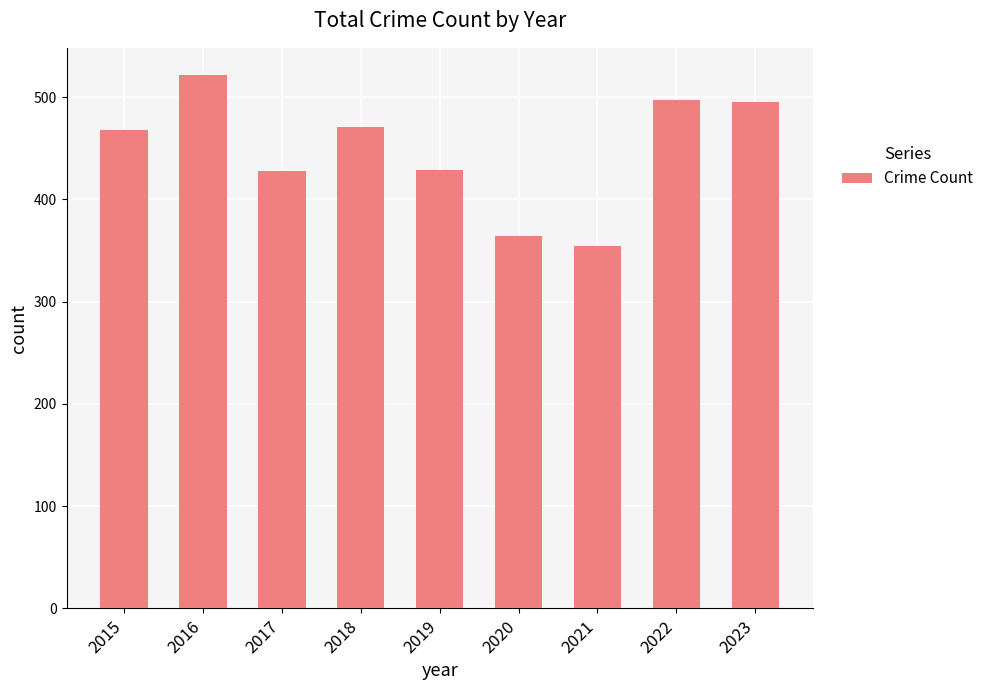

What is the average value?

448